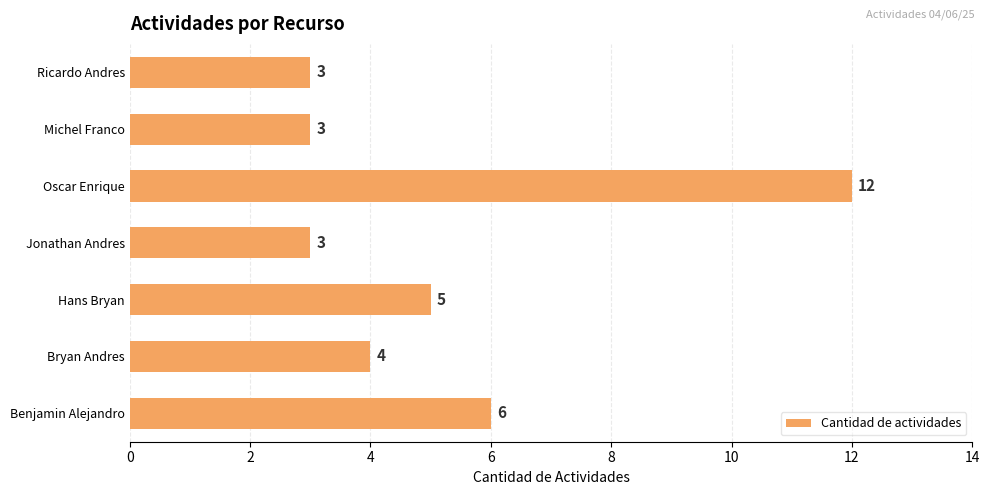

The chart shows a value of 12 at Oscar Enrique. True or false?

True